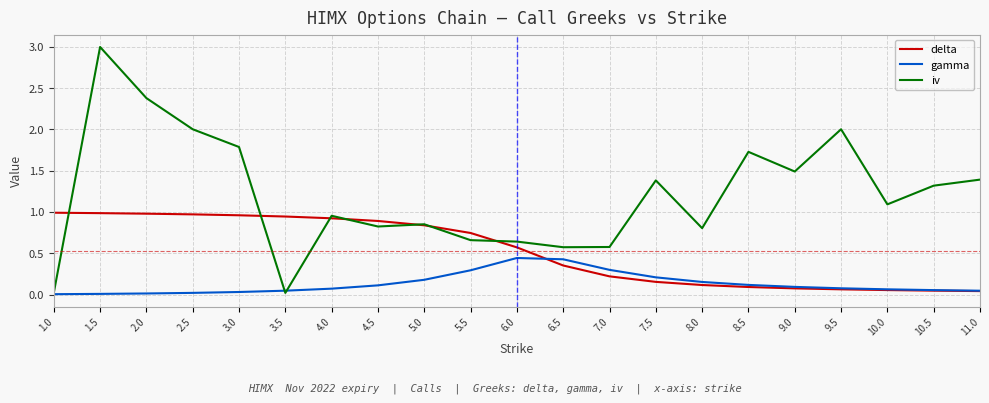

What is the maximum value for iv?

3.0